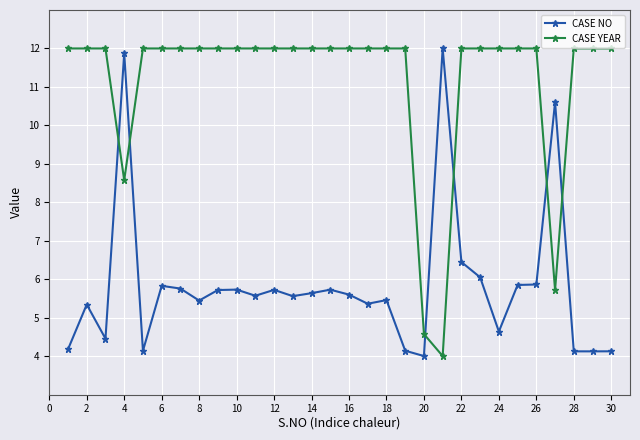

What are all the series names shown in the legend?

CASE NO, CASE YEAR